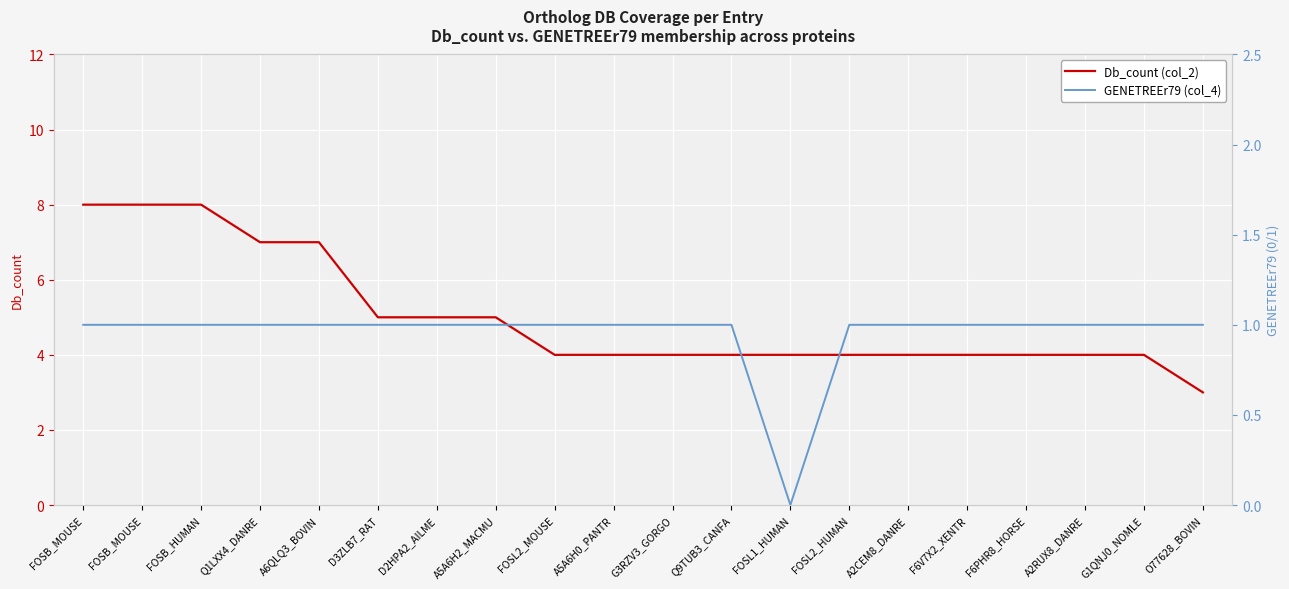

Which series has the widest spread of values?

Db_count (col_2)